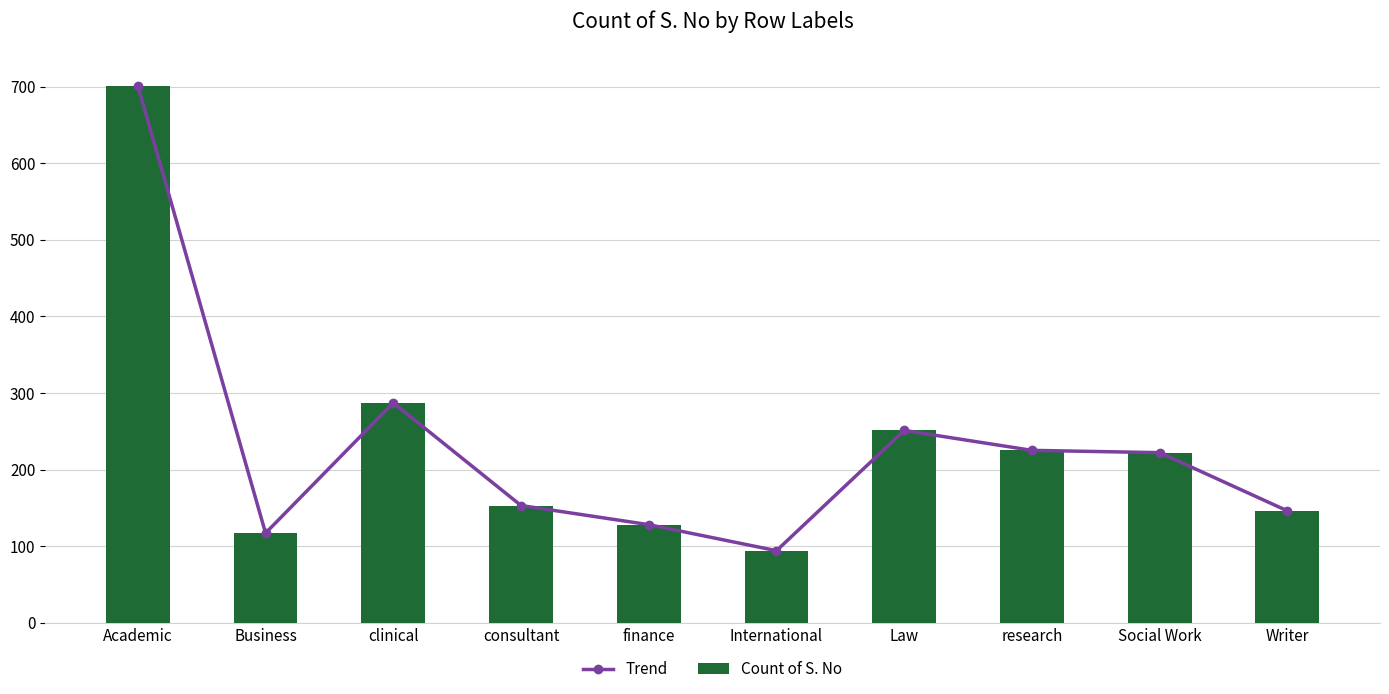

At which category is the sum across all series the highest?

Academic